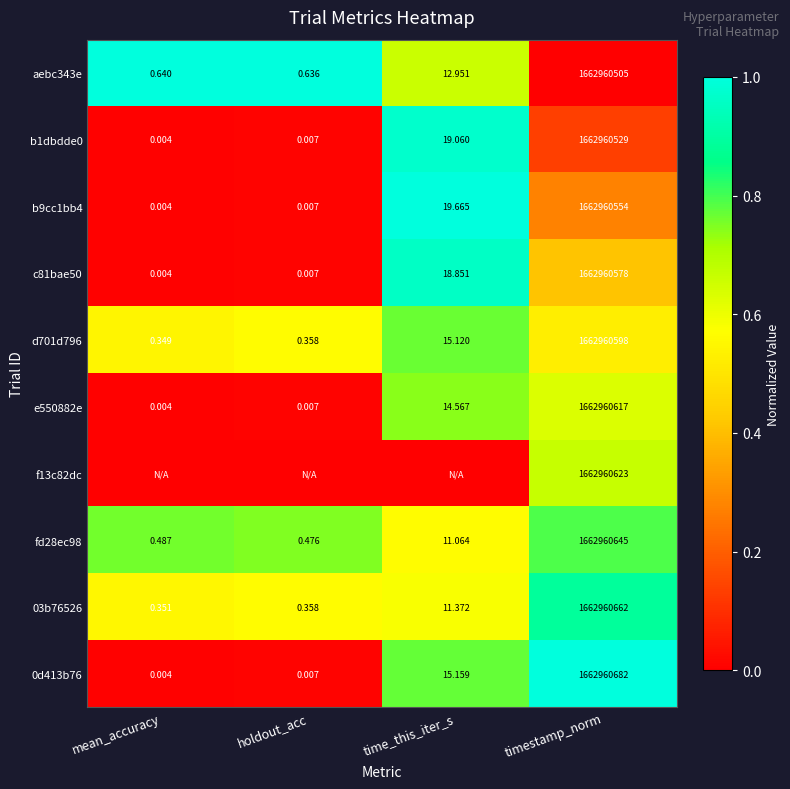

Count the number of categories in the chart.

4